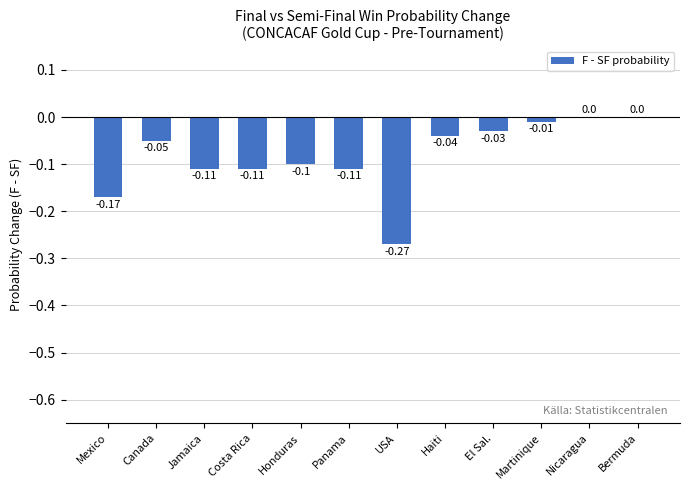

Are the bars grouped side by side (vs. stacked)?

No